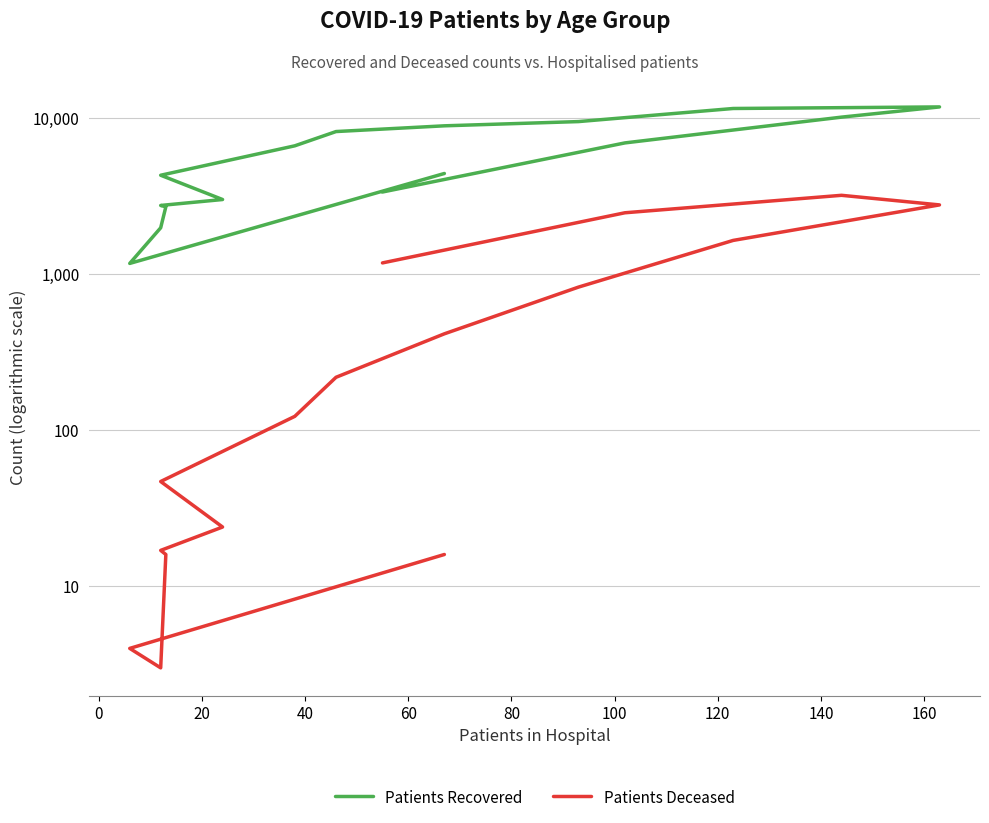

How many lines are shown in the chart?

2